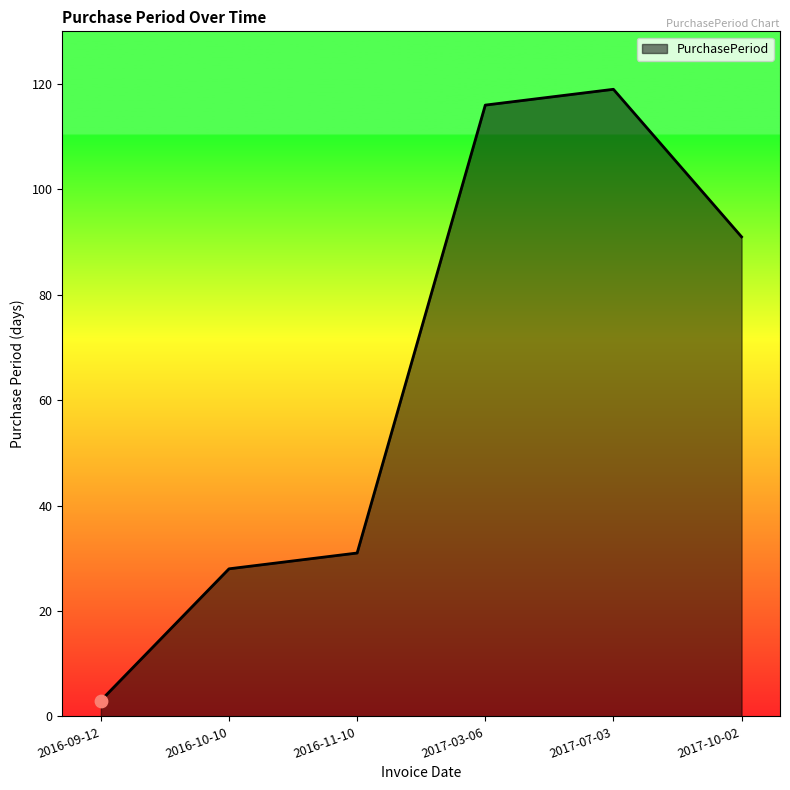

What is the ratio of the value at 2016-10-10 to the value at 2017-03-06?

0.2